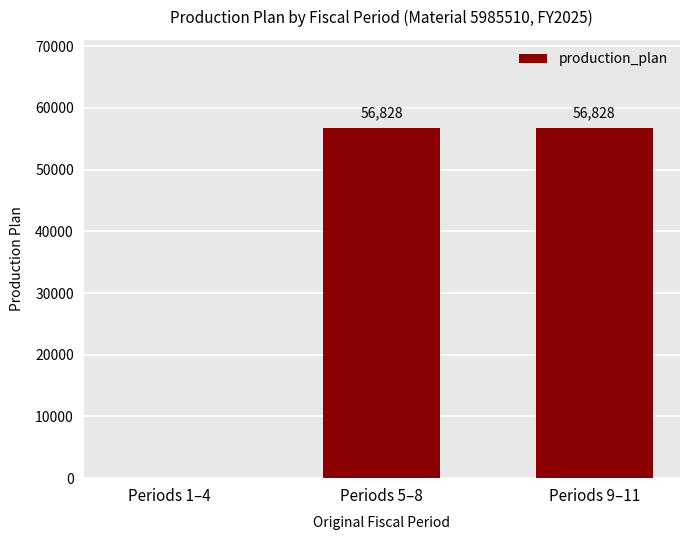

How many values are between 0 and 56828?

3